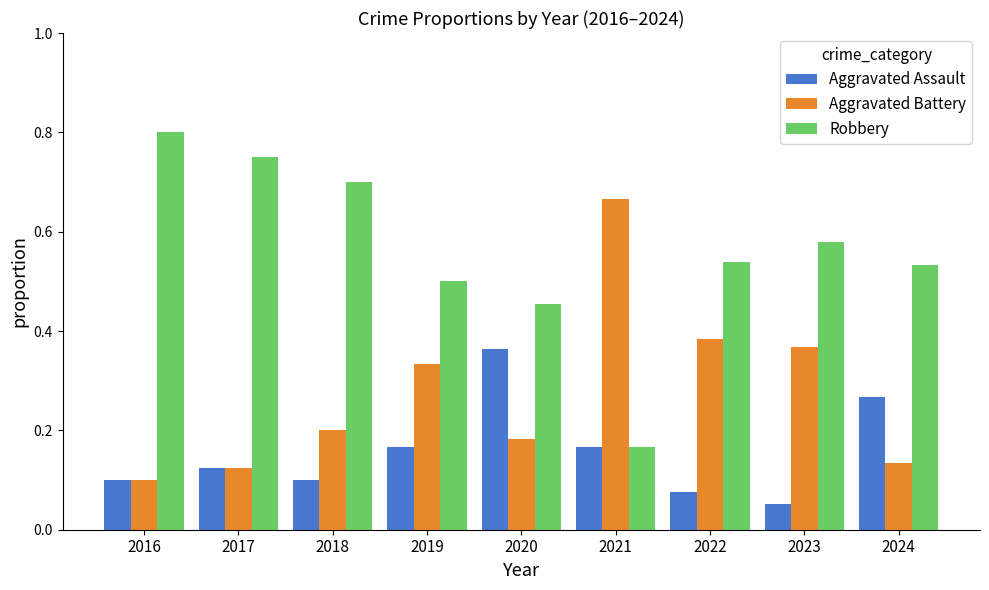

Which label corresponds to the smallest value in the chart?

2023